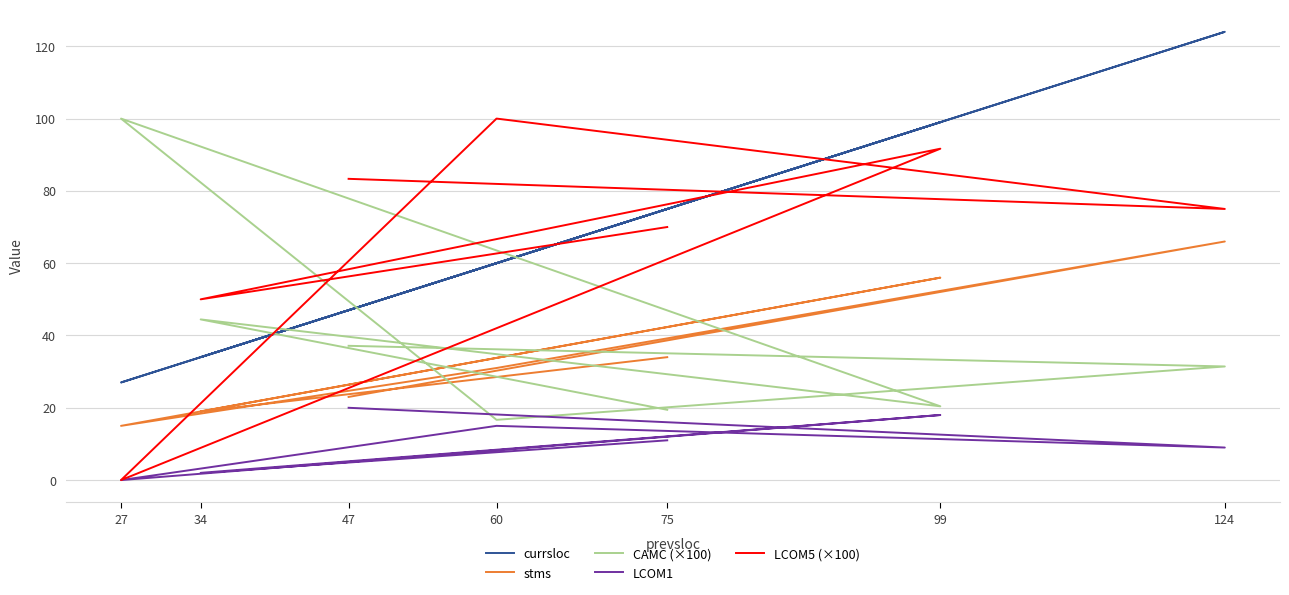

True or false: LCOM1 and CAMC (×100) intersect in this chart.

False